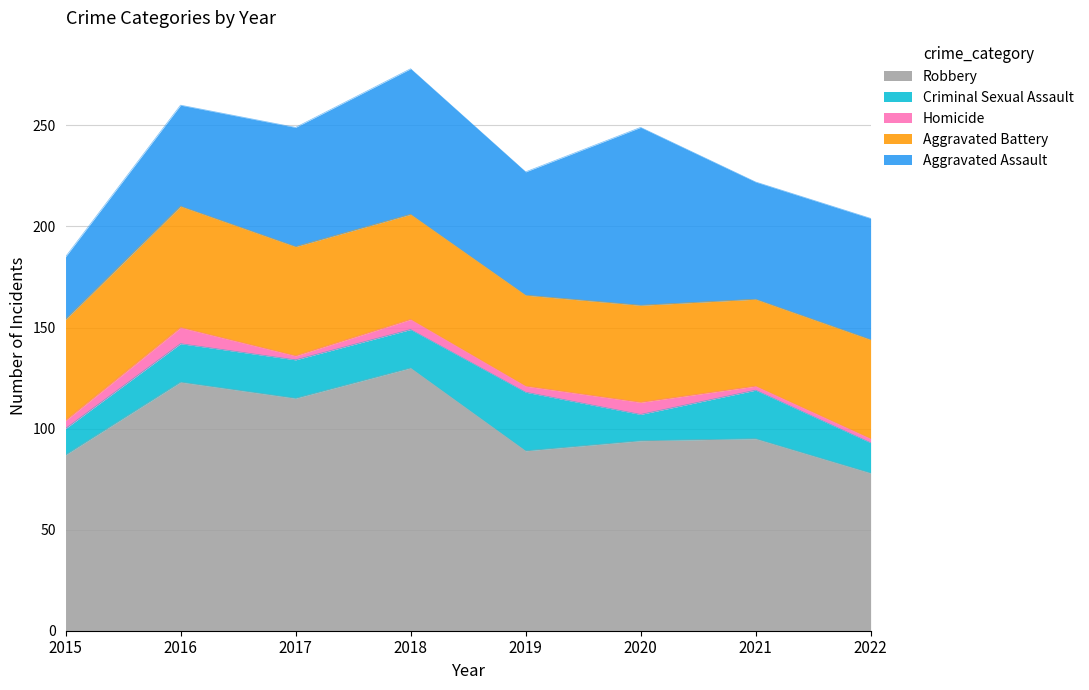

True or false: Robbery and Aggravated Assault cross at least once.

False